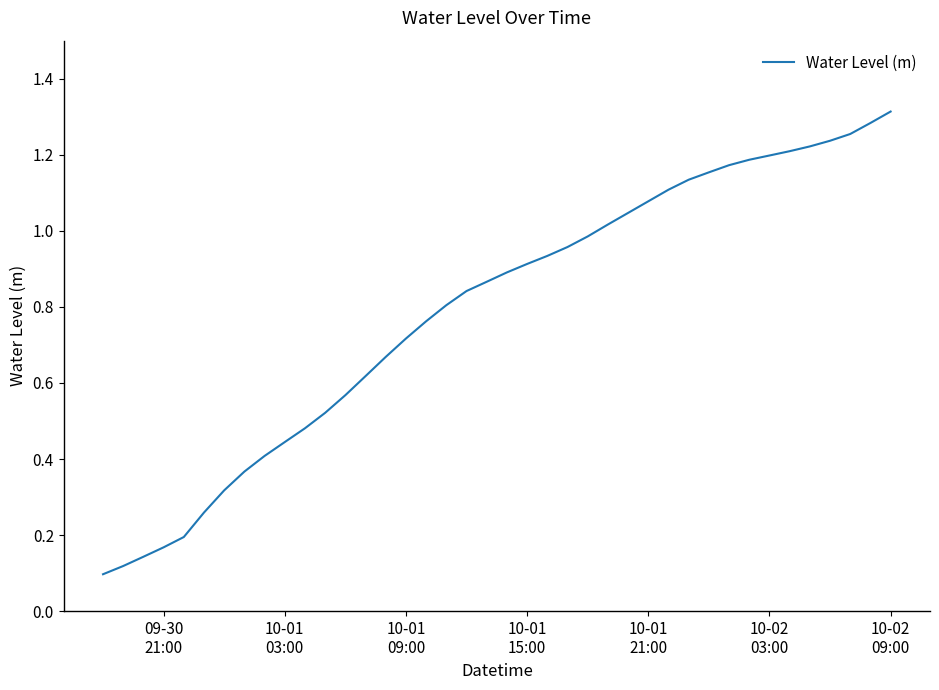

Which label corresponds to the largest value in the chart?

10-02
09:00